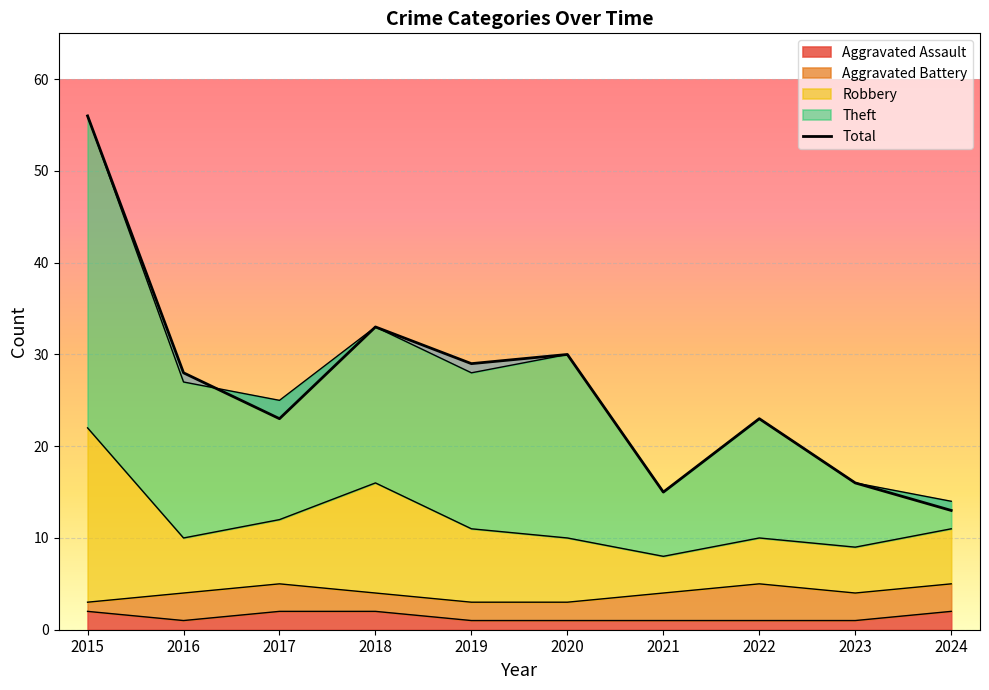

At which category does the data reach its first local peak?

2018